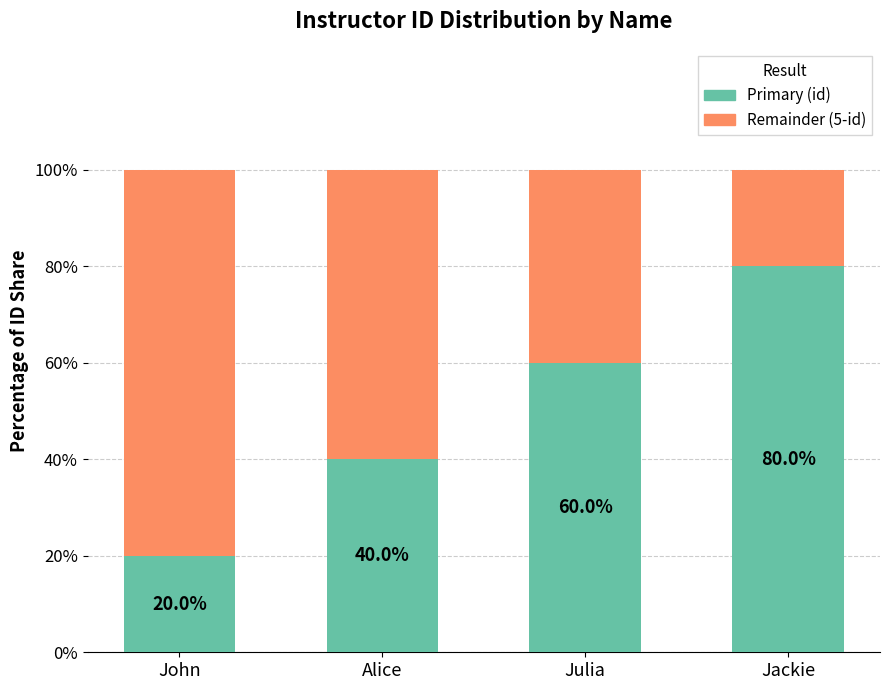

The value of Primary (id) at Julia is 0.6. True or false?

True